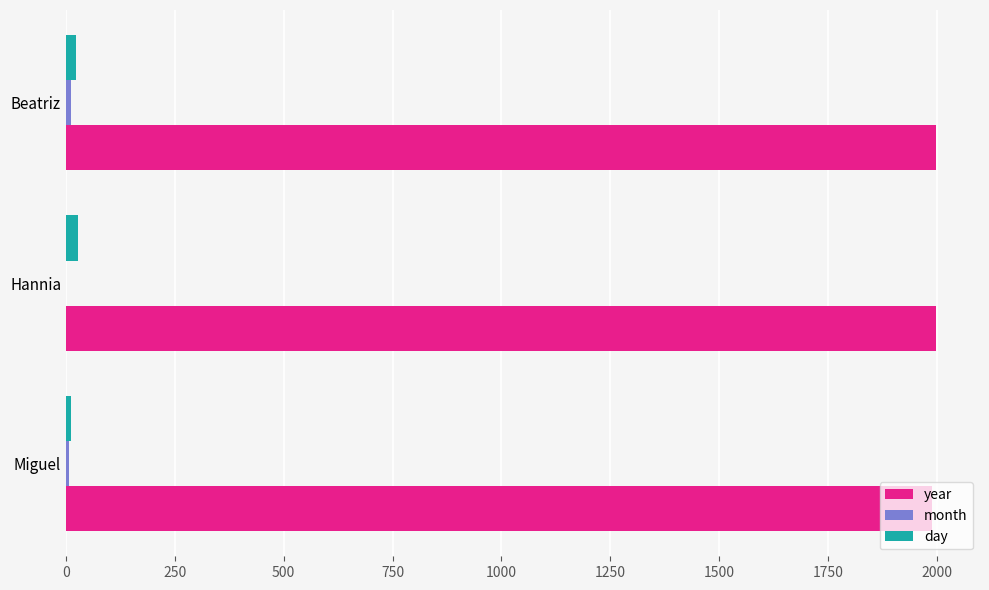

The year series shows 1999 at Hannia. True or false?

True